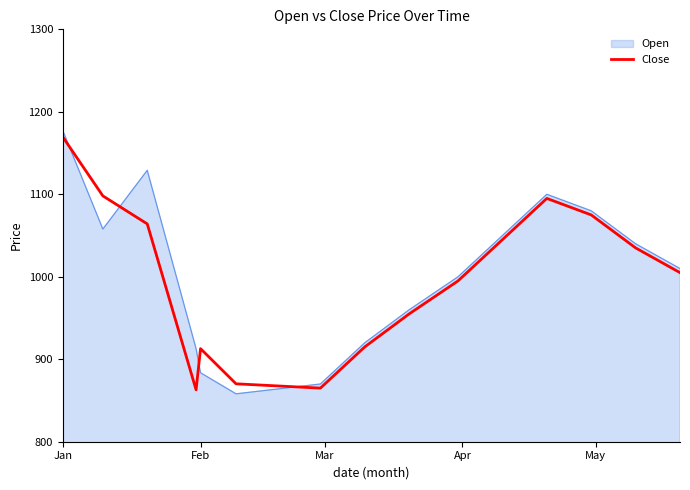

True or false: Close and Open cross at least once.

True